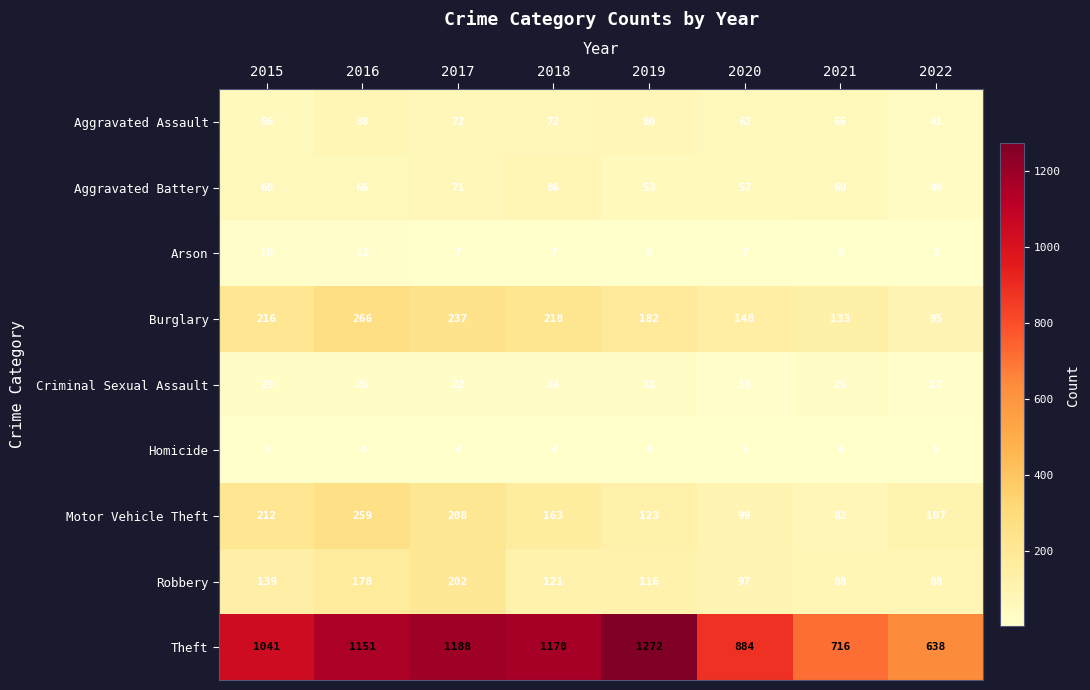

What is the smallest value displayed?

3